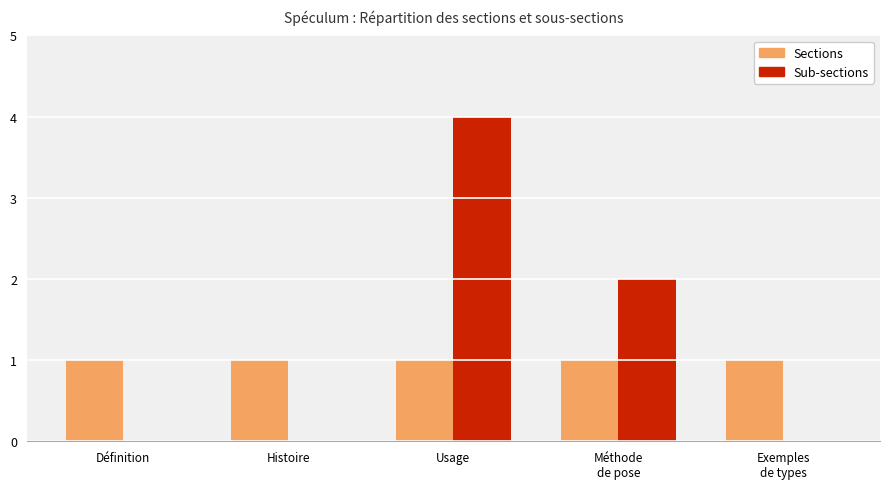

What is the total value across all series at Histoire?

1